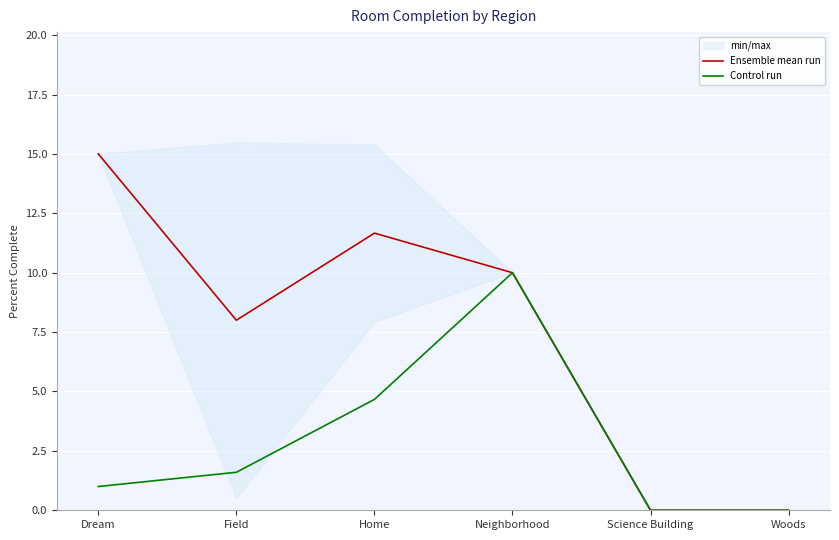

Rank the series by their maximum value, from lowest to highest.

Control run, Ensemble mean run